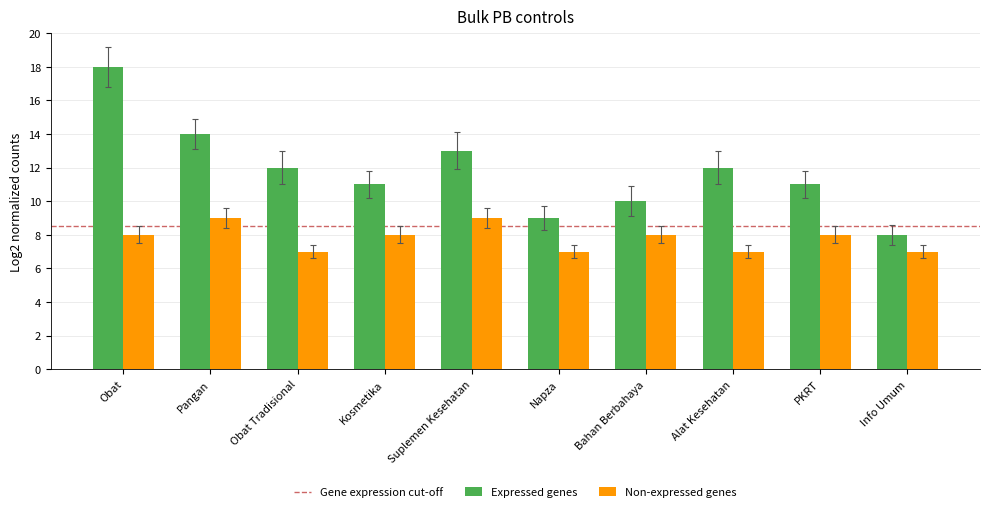

Is it true that Expressed genes equals 17 at Suplemen Kesehatan?

False